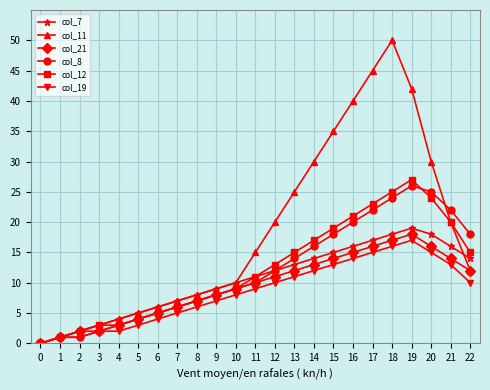

What is the value of the col_8 point at the 14th from the left?

14